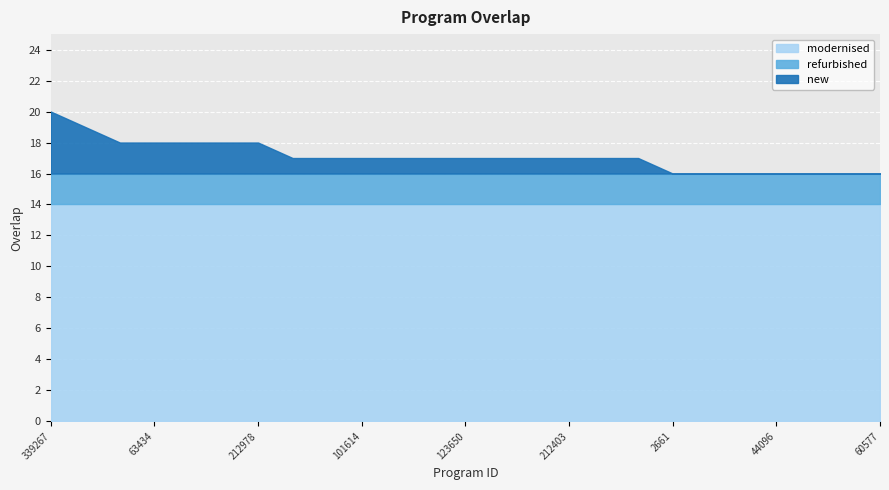

How many data points does each series have?

25